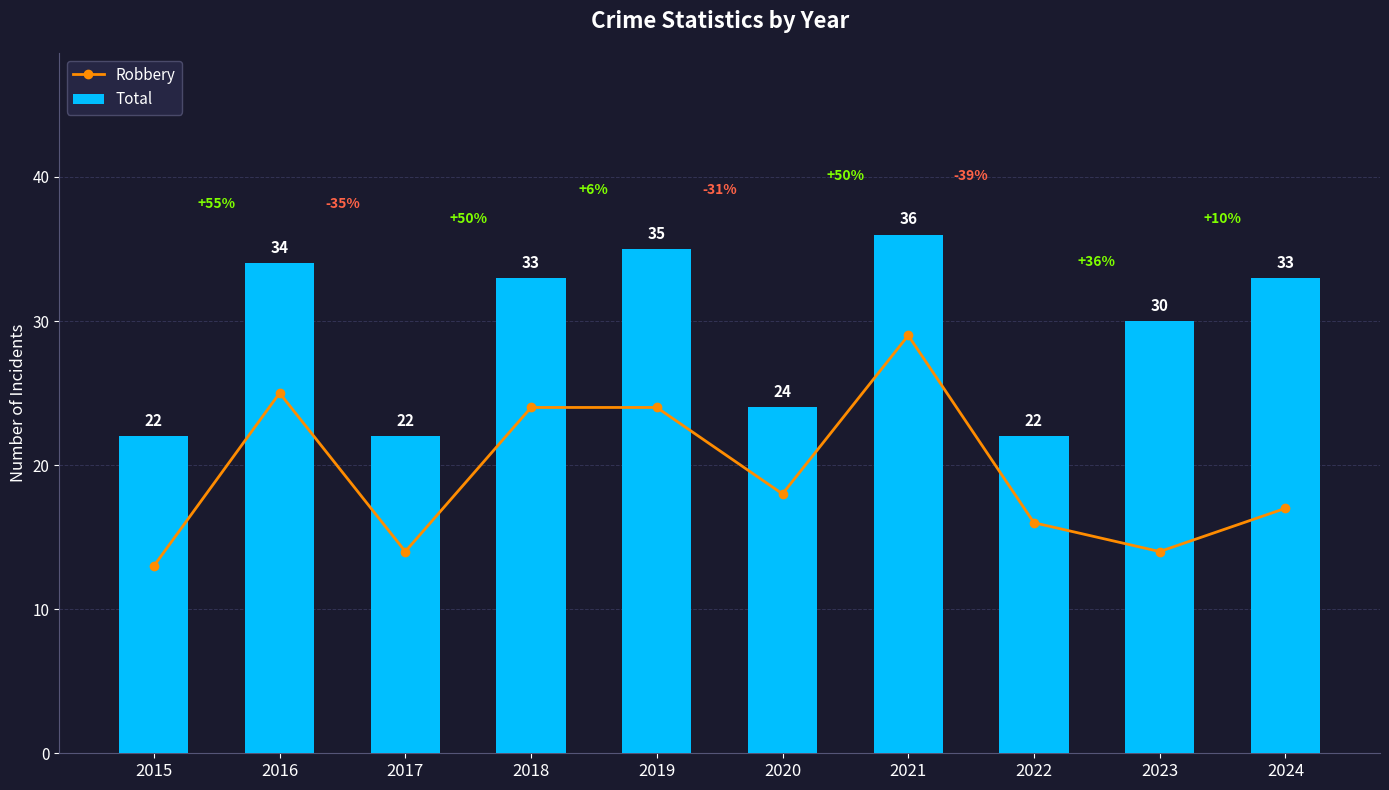

Rank the series at 2020 from lowest to highest value.

Robbery, Total